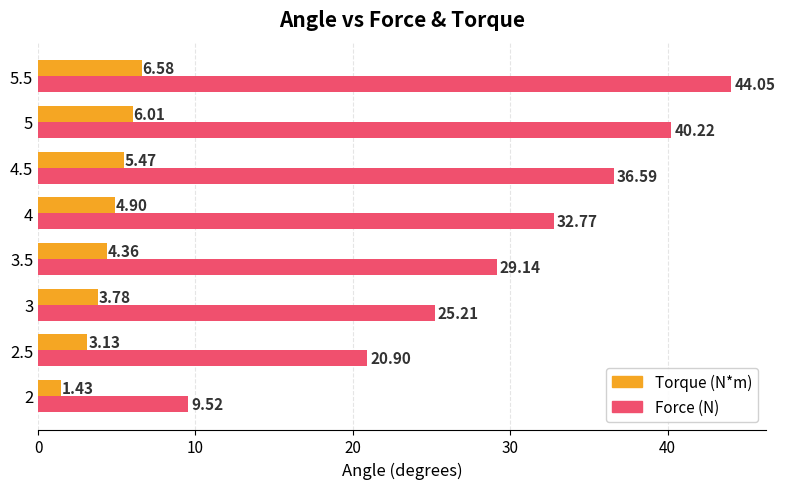

What is the average value of the Torque (N*m) series?

4.5